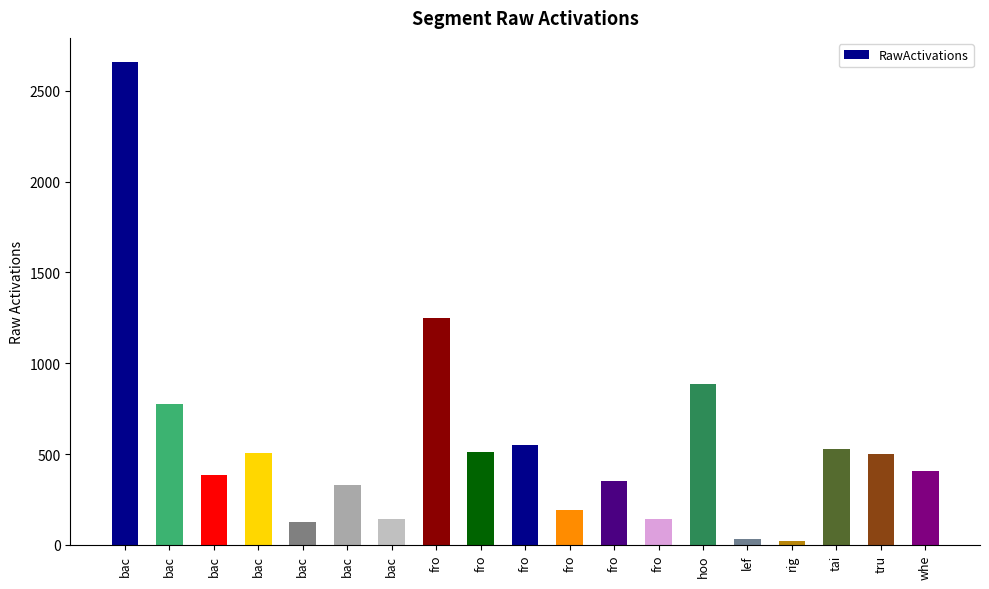

Count the number of data series in this chart.

1